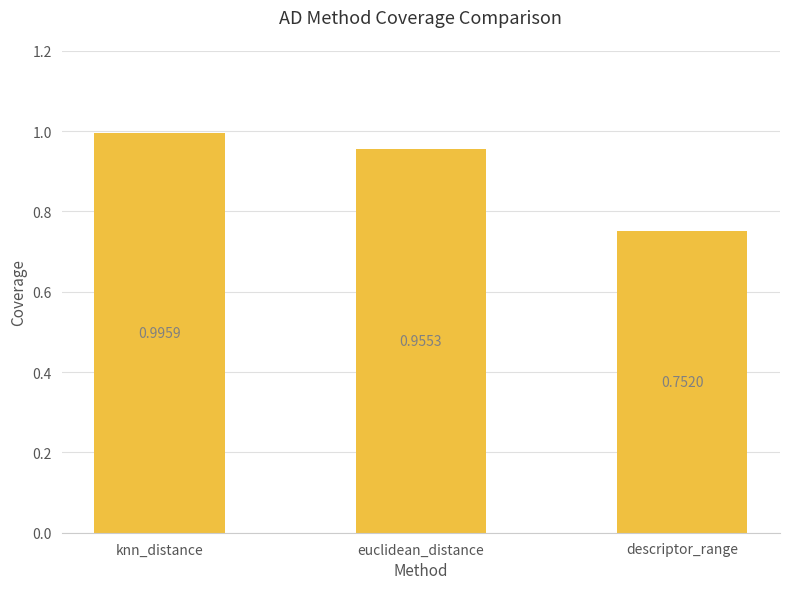

Rank the categories by value from lowest to highest.

descriptor_range, euclidean_distance, knn_distance